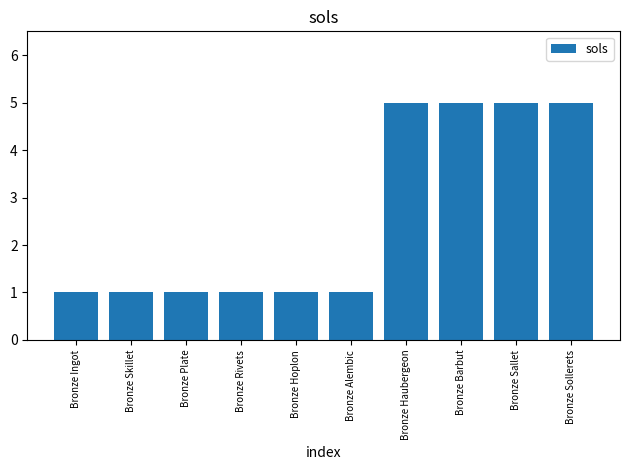

What is the value of the 3rd bar from the left?

1